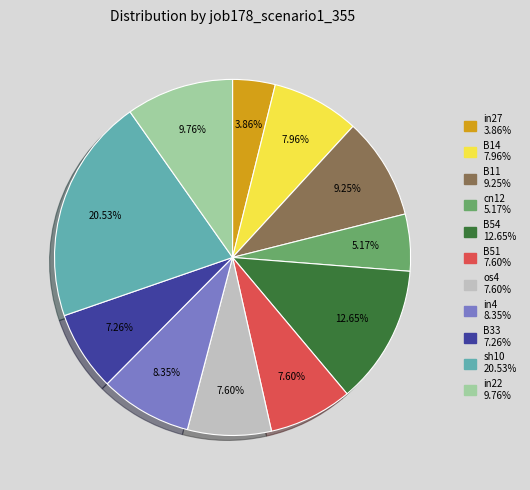

Does any single category account for the majority?

No